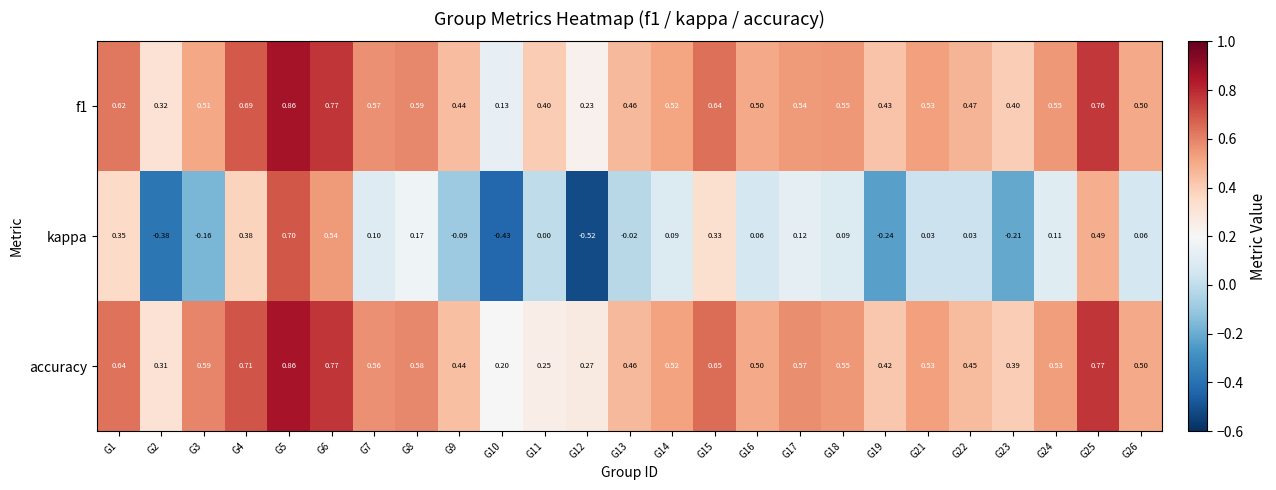

Which series has the largest total across all categories?

accuracy